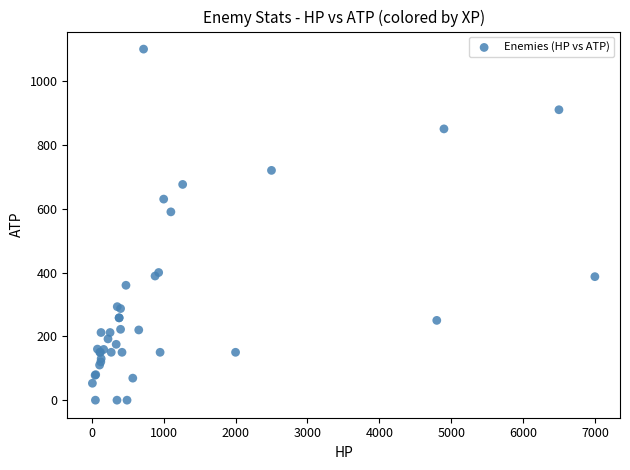

What Y value in the scatter plot is closest to 550?

590